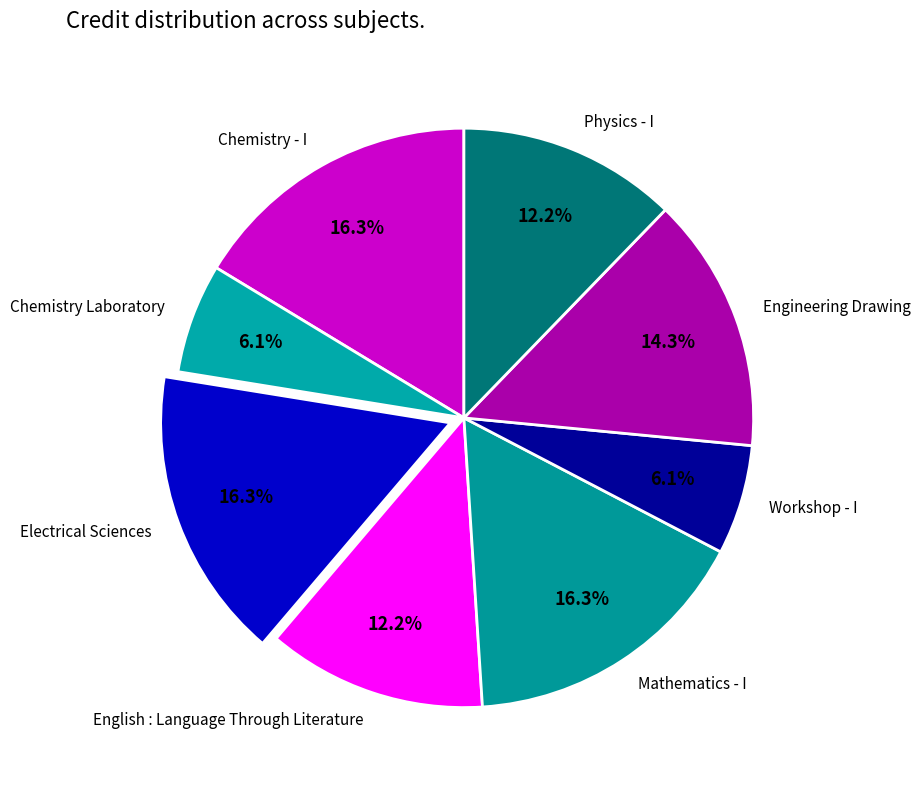

Does Electrical Sciences account for over 50% of the chart?

No